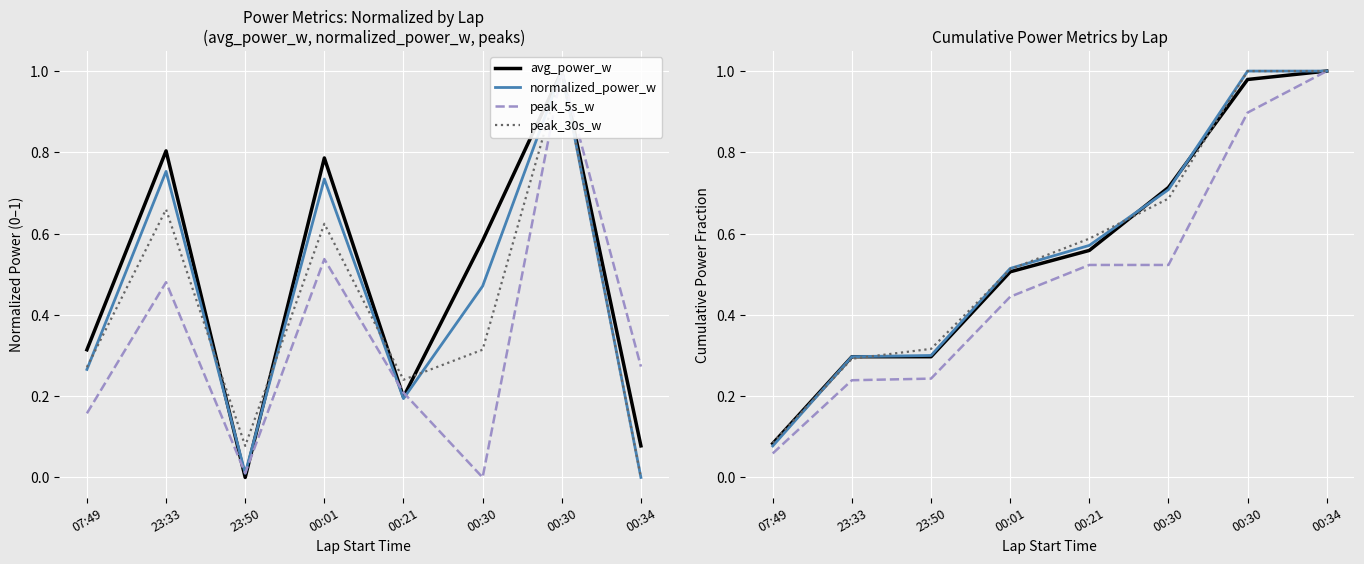

The peak_5s_w series shows 1.6 at 00:30. True or false?

False